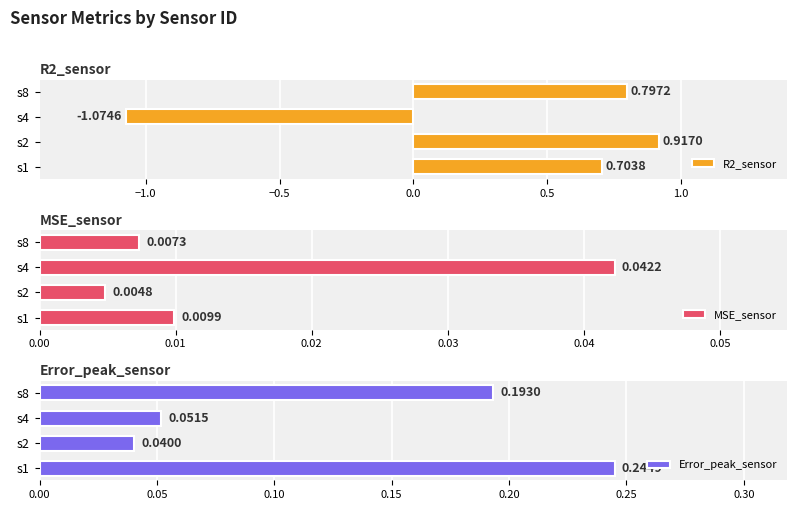

List the labels in order of MSE_sensor value, largest first.

s4, s1, s8, s2